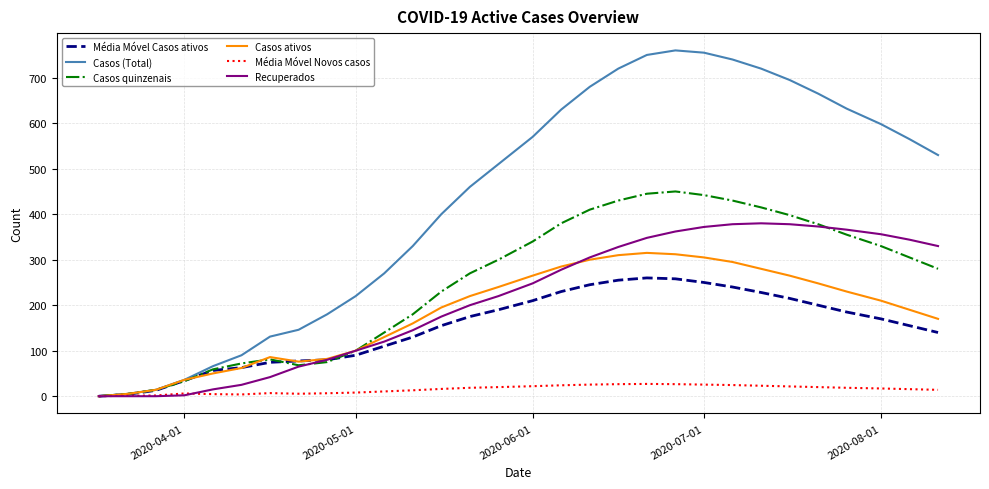

Which series has the largest range (max minus min)?

Casos (Total)